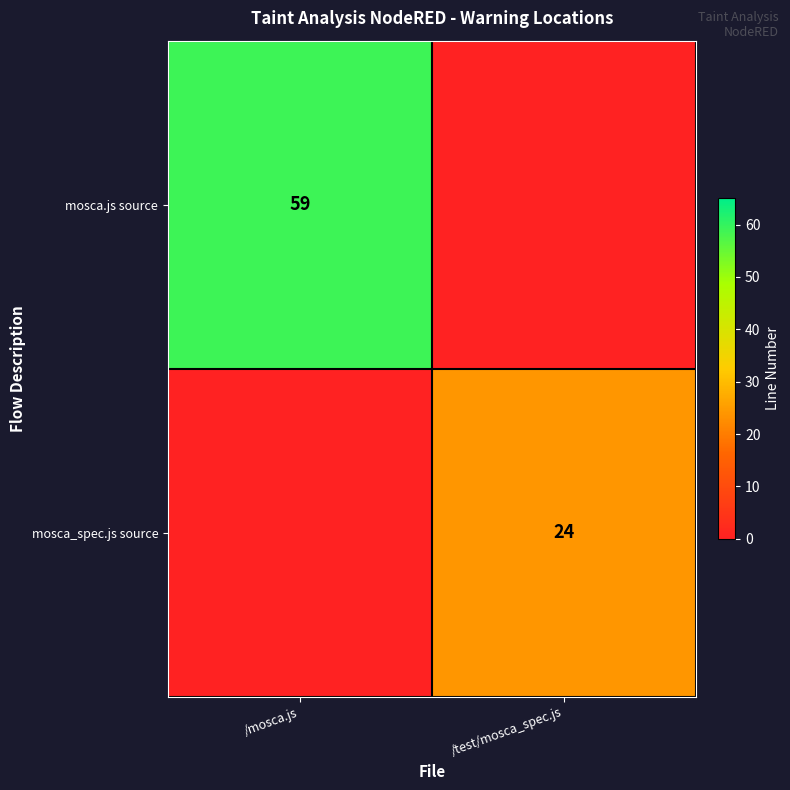

The mosca.js source series shows 59 at /mosca.js. True or false?

True